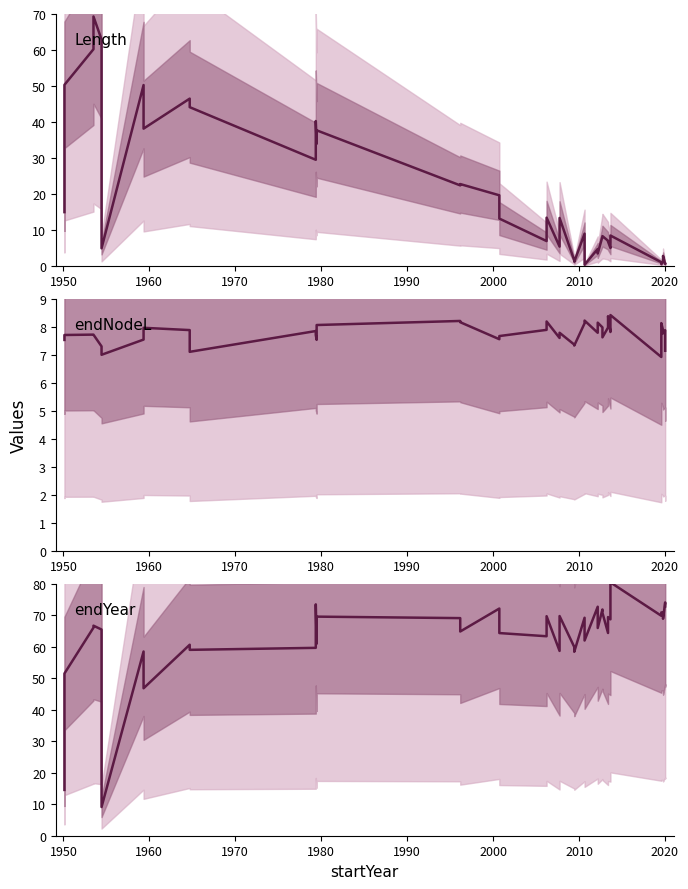

What is the value of the Length point at the 12th from the left?

40.2